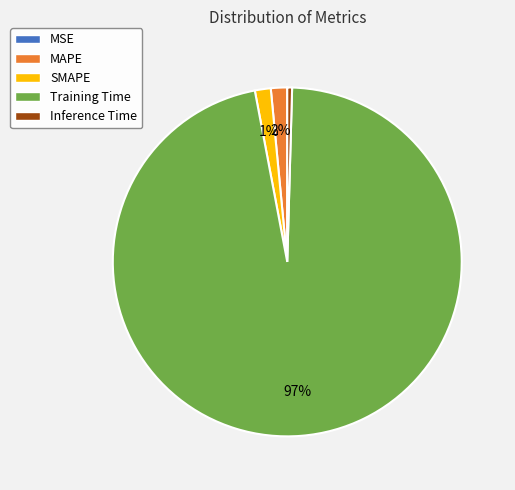

To the nearest percent, what is the average slice percentage?

20%